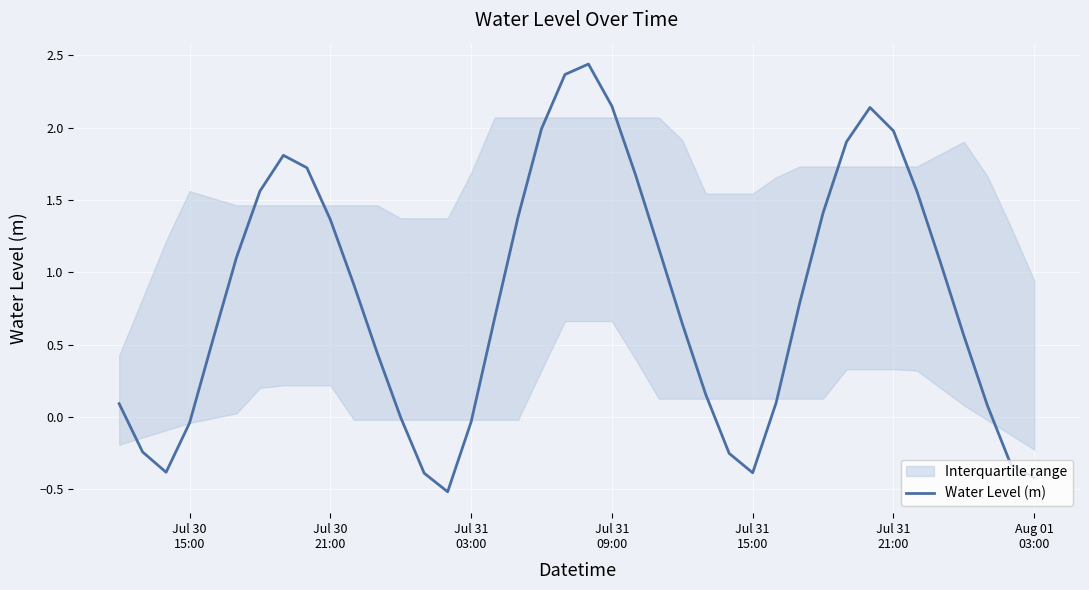

What is the minimum value for Water Level (m)?

-0.5